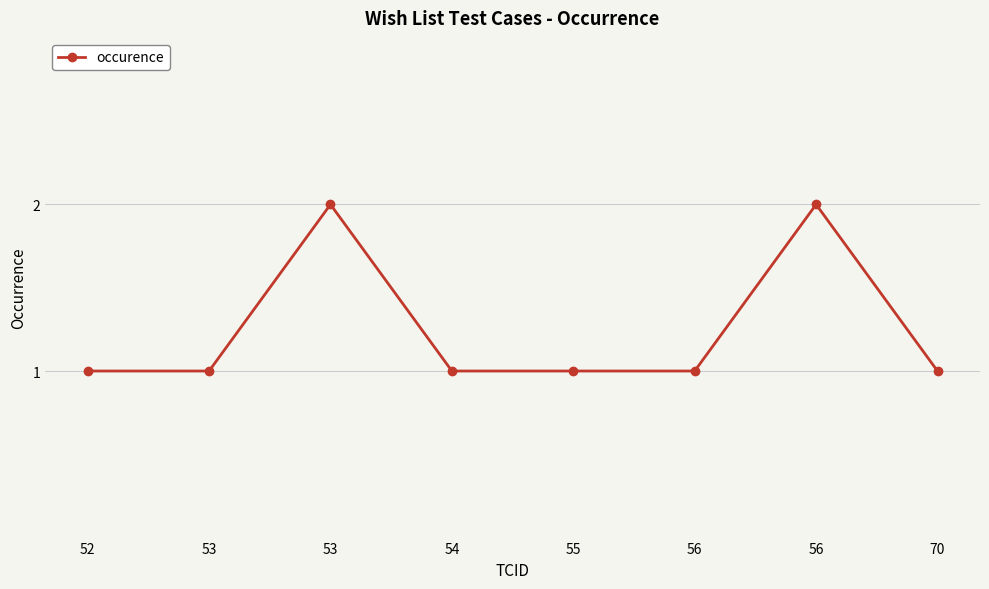

The chart shows a value of 3 at 56. True or false?

False